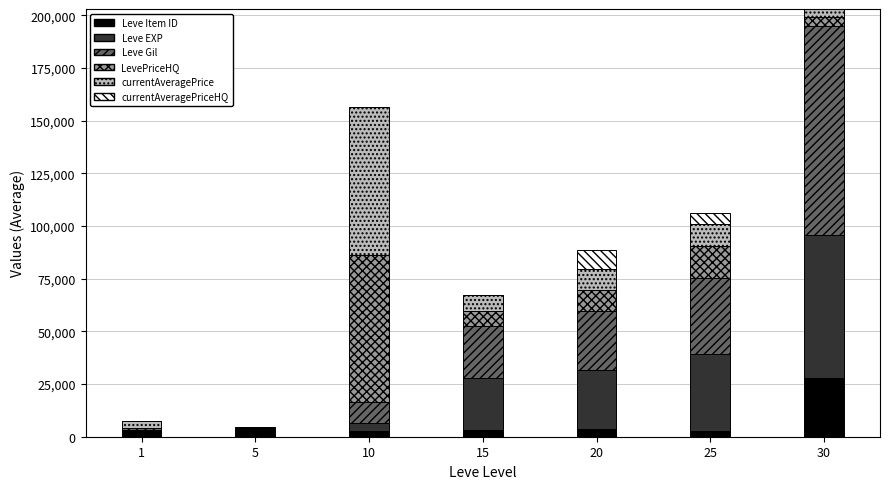

How many series are shown in this chart?

6